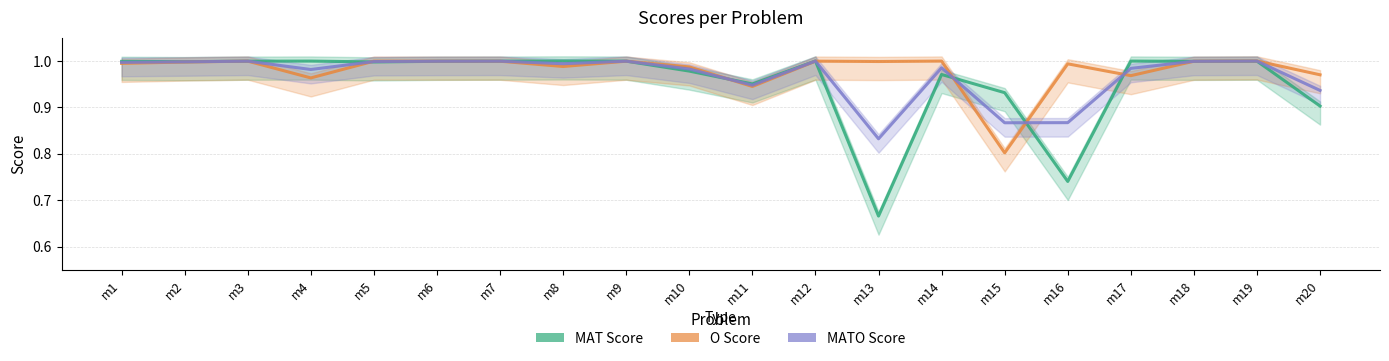

At which category does MATO Score reach its first local valley?

m4